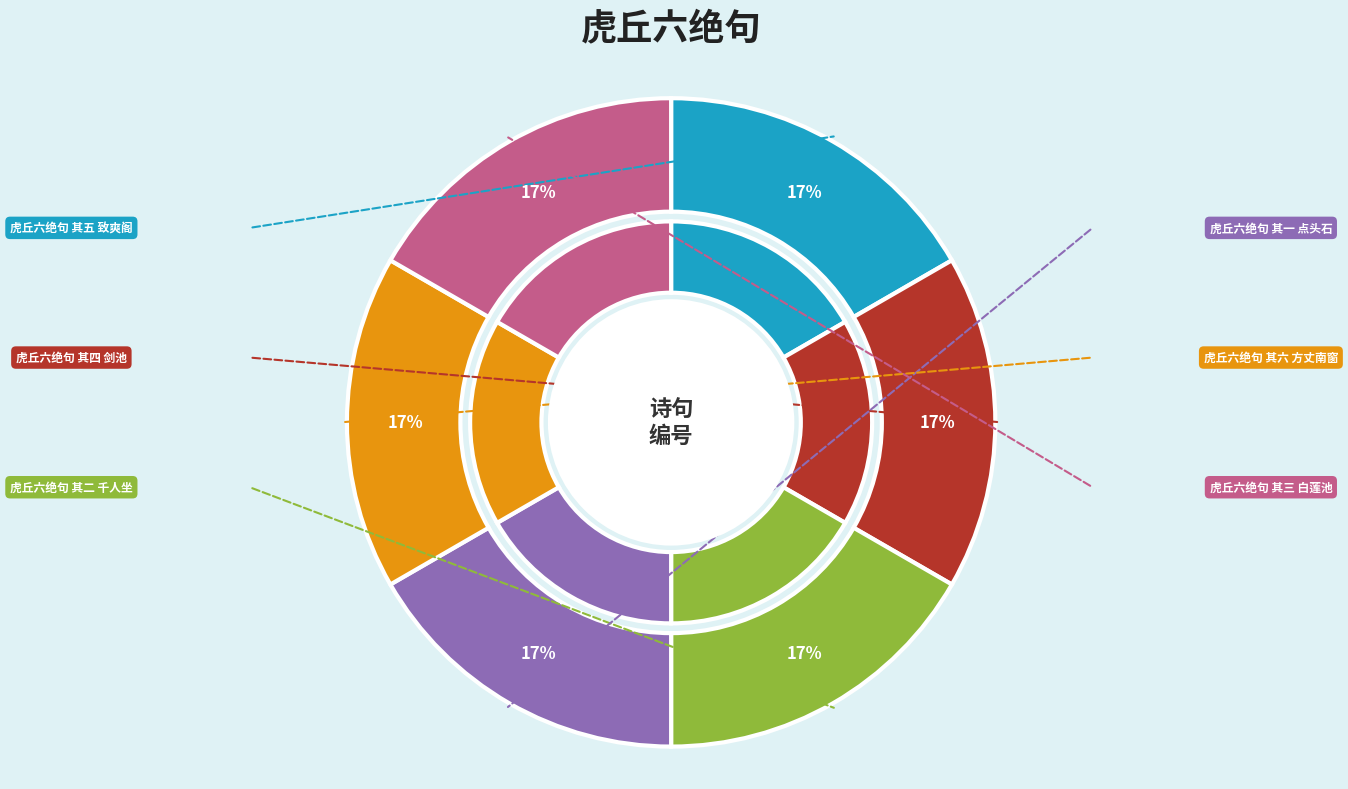

Is 虎丘六绝句 其四 剑池 the majority of the pie?

No